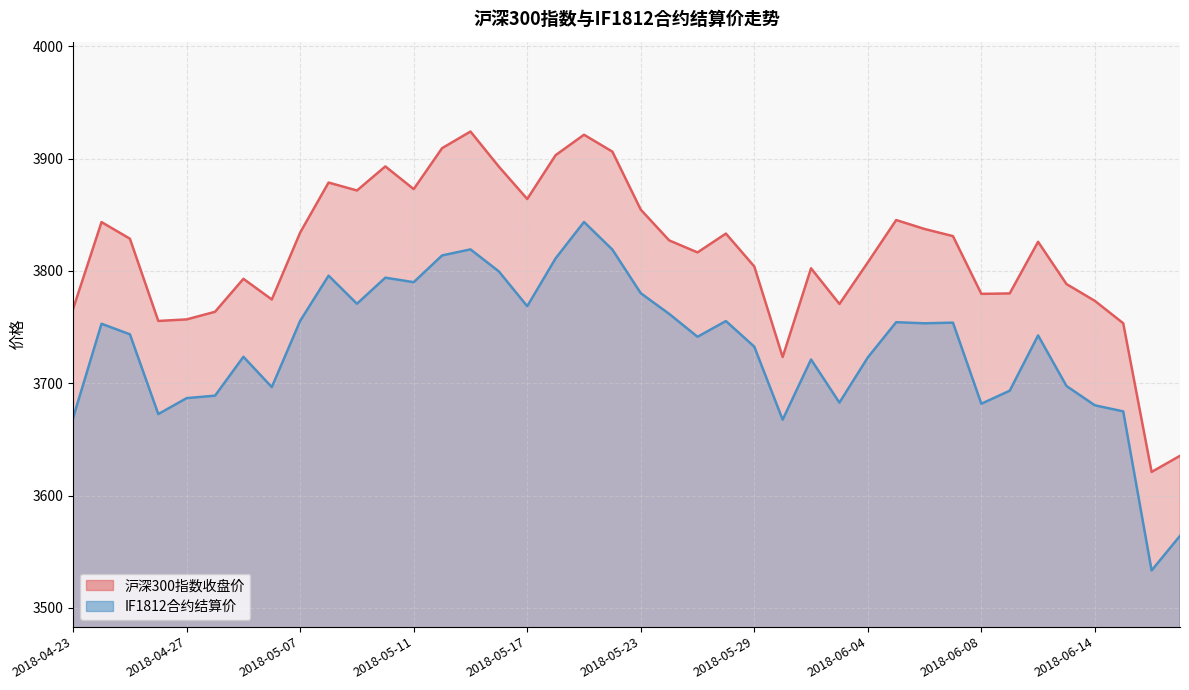

At which label is IF1812合约结算价 closest to 3688?

2018-05-02